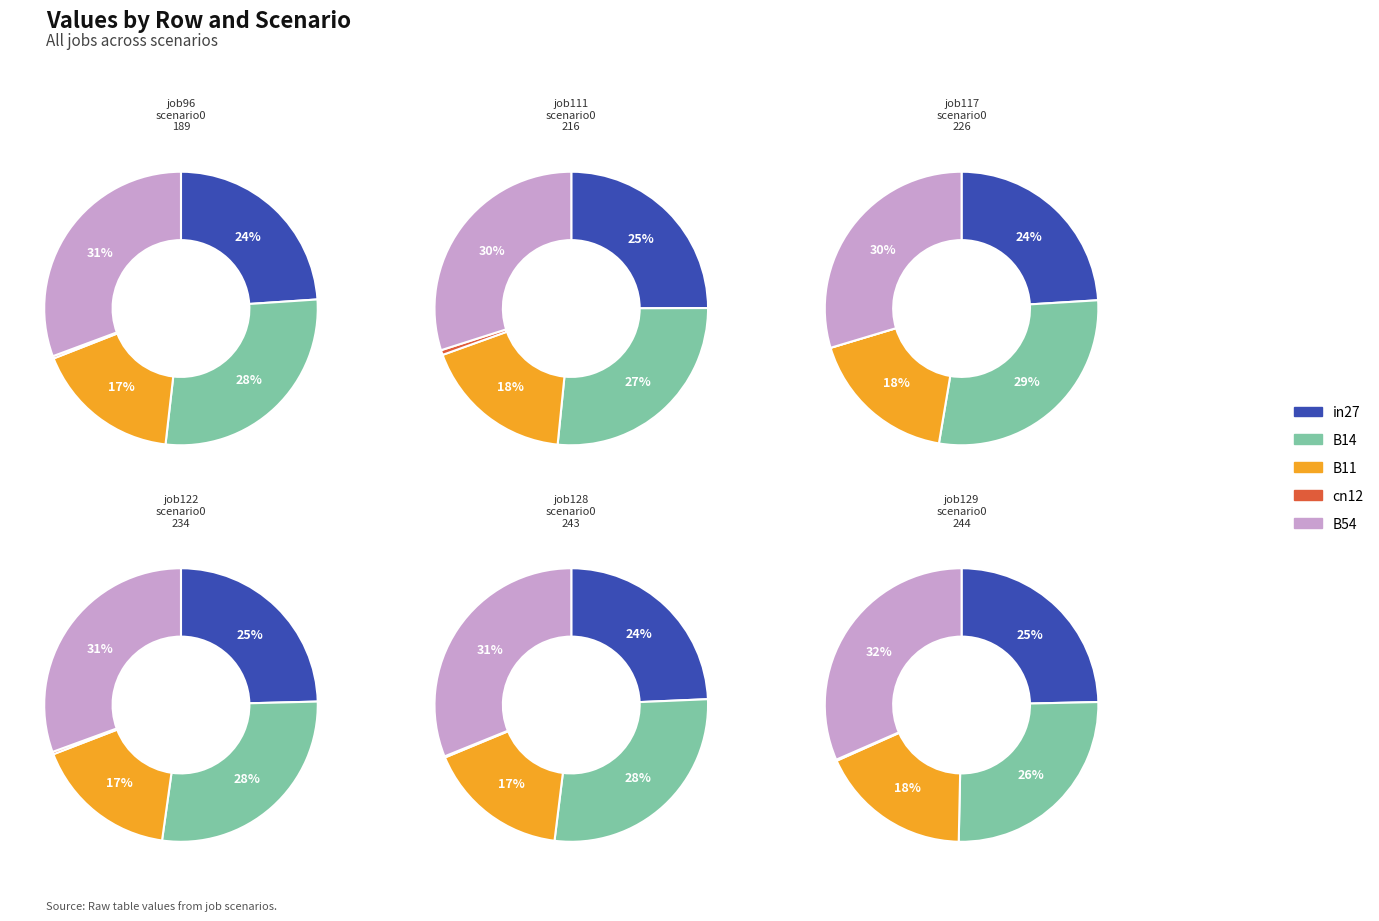

How many segments does this pie chart have?

5